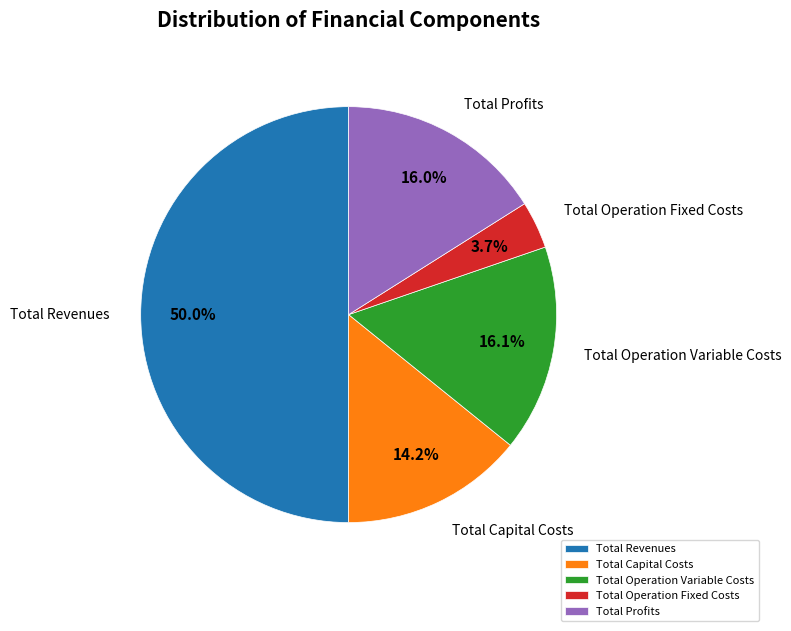

To the nearest percent, what is the average slice percentage?

20%